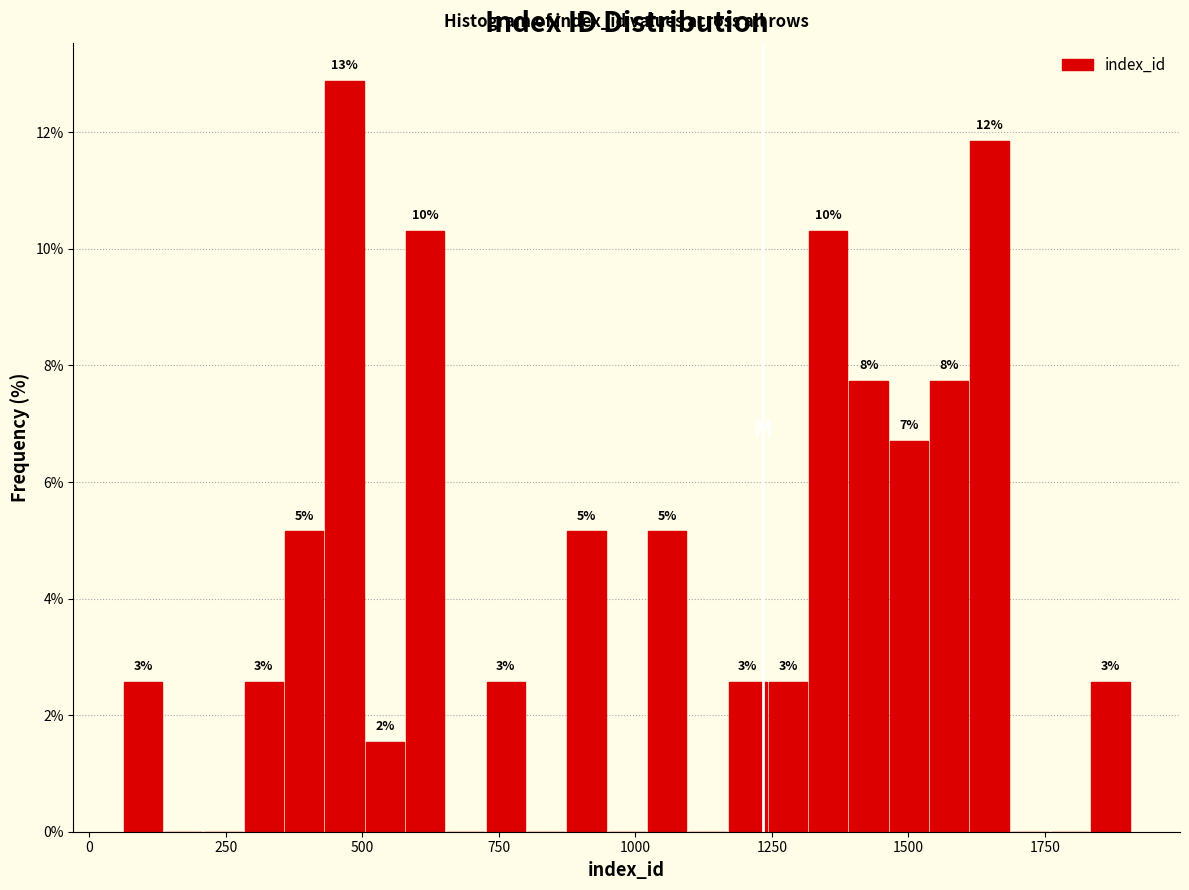

Around what value on the x-axis is the tallest bar? Give the approximate position of its centre, as read against the axis.

450